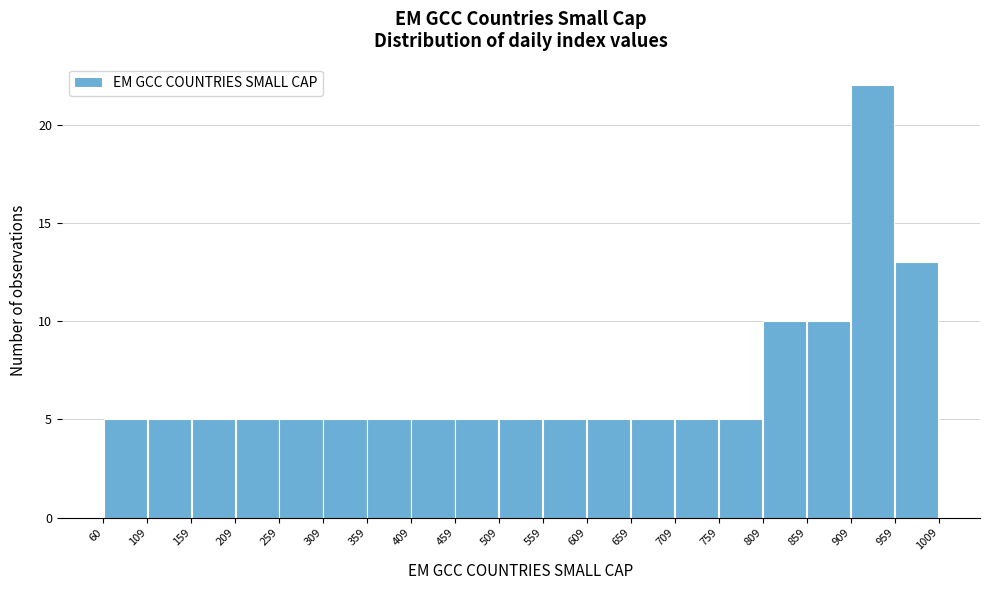

Reading left to right, list every bar in this chart as the range it spans on the x-axis followed by its height. The values are not printed on the chart, so give them approximately, as read against the axis.

60 to 109: 5
109 to 159: 5
159 to 209: 5
209 to 259: 5
259 to 309: 5
309 to 359: 5
359 to 409: 5
409 to 459: 5
459 to 509: 5
509 to 559: 5
559 to 609: 5
609 to 659: 5
659 to 709: 5
709 to 759: 5
759 to 809: 5
809 to 859: 10
859 to 909: 10
909 to 959: 22
959 to 1009: 13